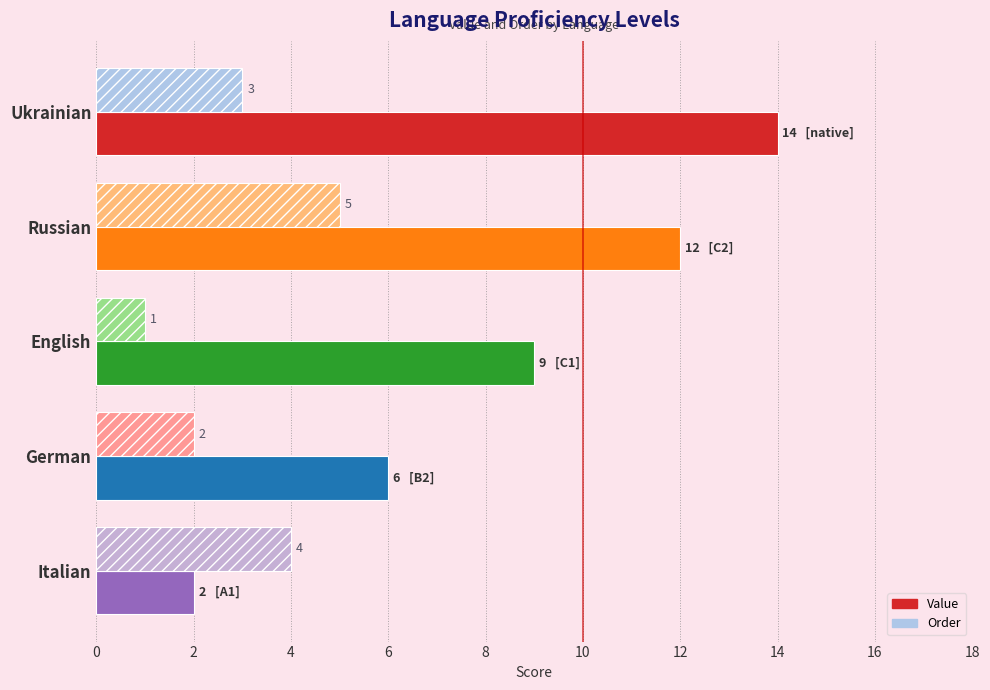

Count the number of categories in the chart.

5